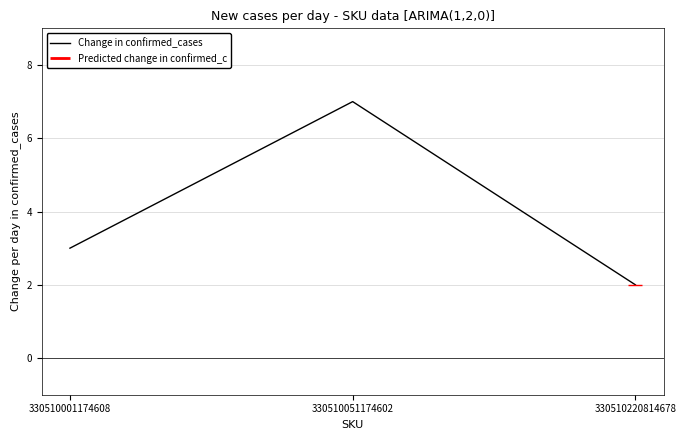

Which category has the highest value across all series?

330510051174602